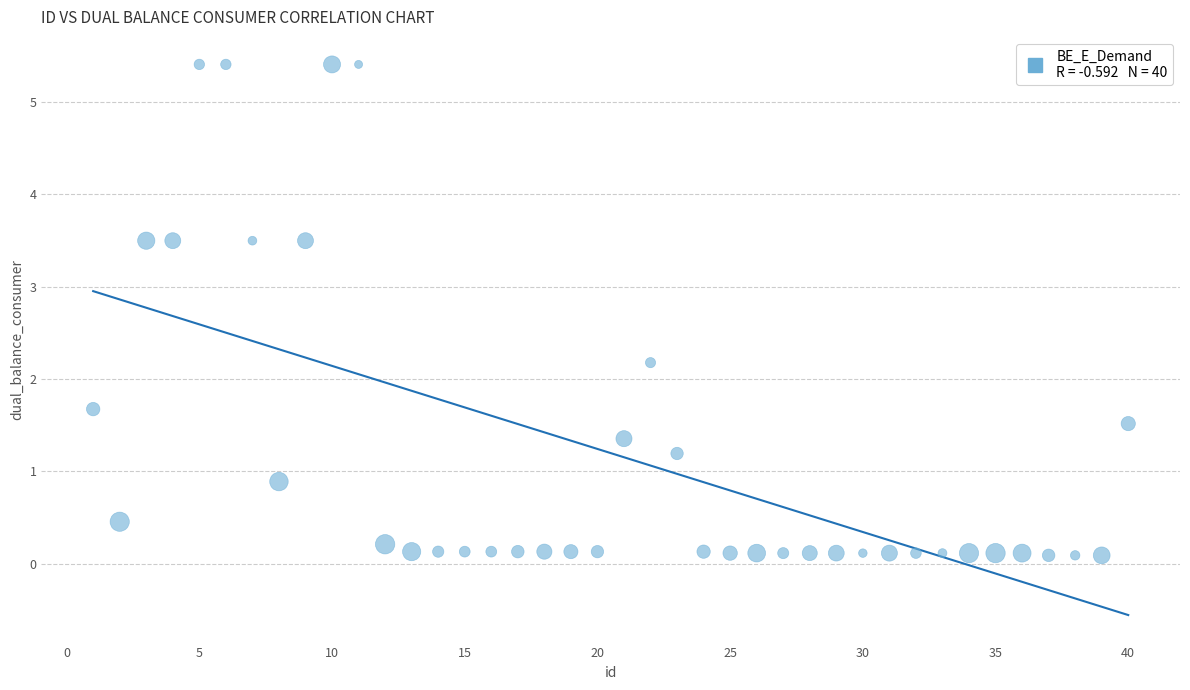

What is the range of X values (max minus min)?

39.0